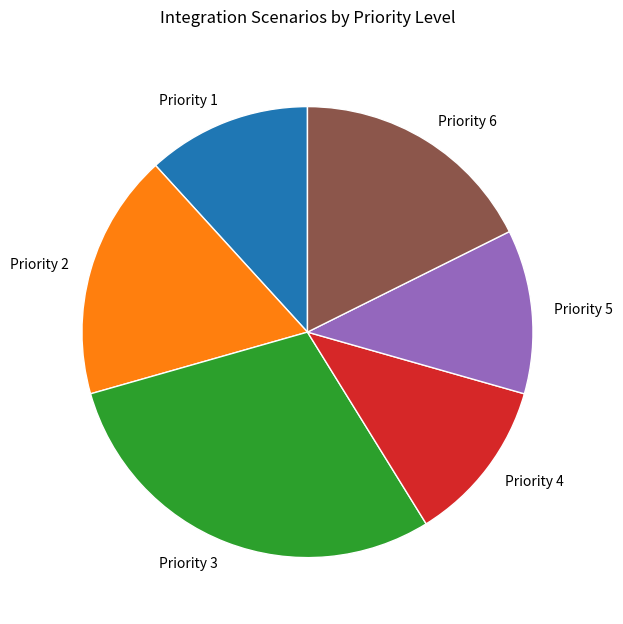

Is there a majority slice in this chart?

No